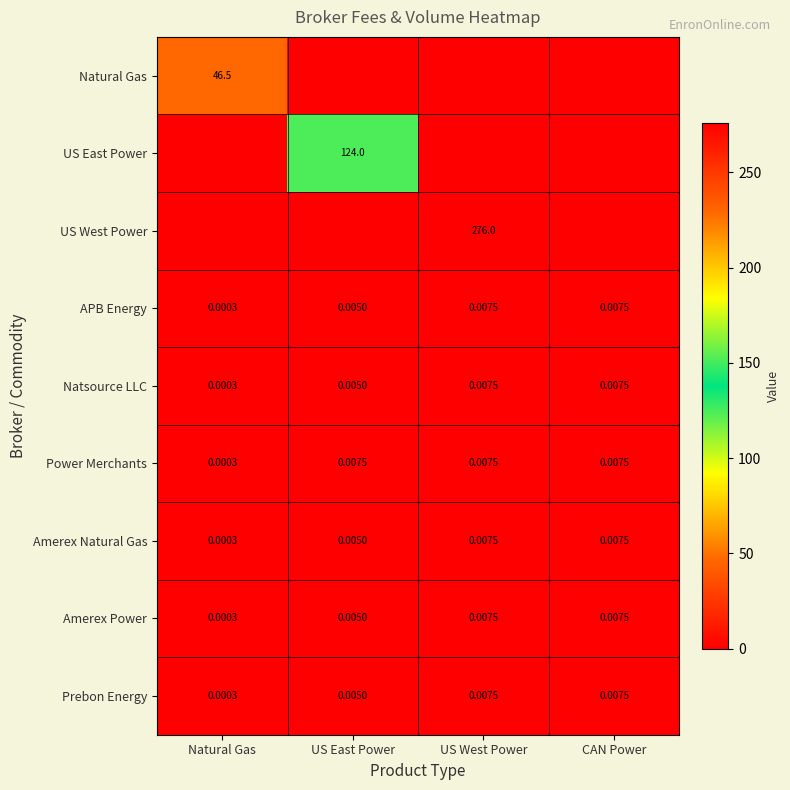

At which category is the sum across all series the highest?

US West Power